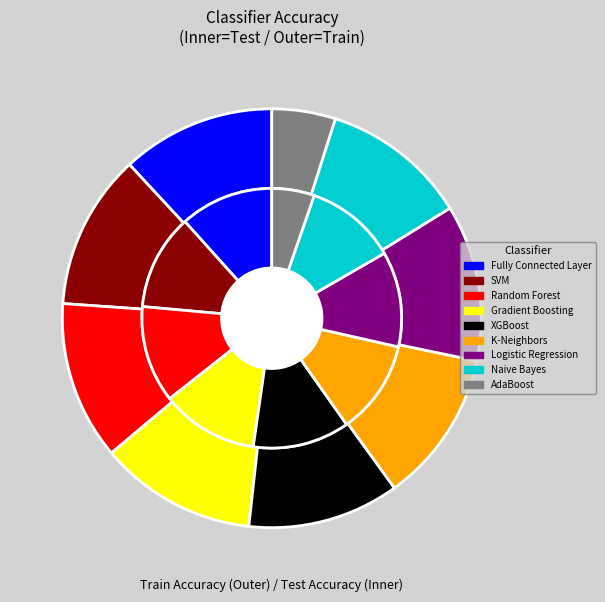

Between train_accuracy and 6, which series saw the biggest shift?

test_accuracy